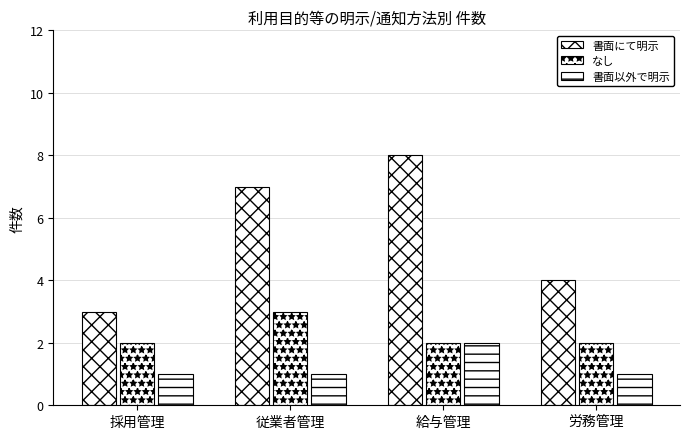

Between 採用管理 and 労務管理, which is larger?

労務管理